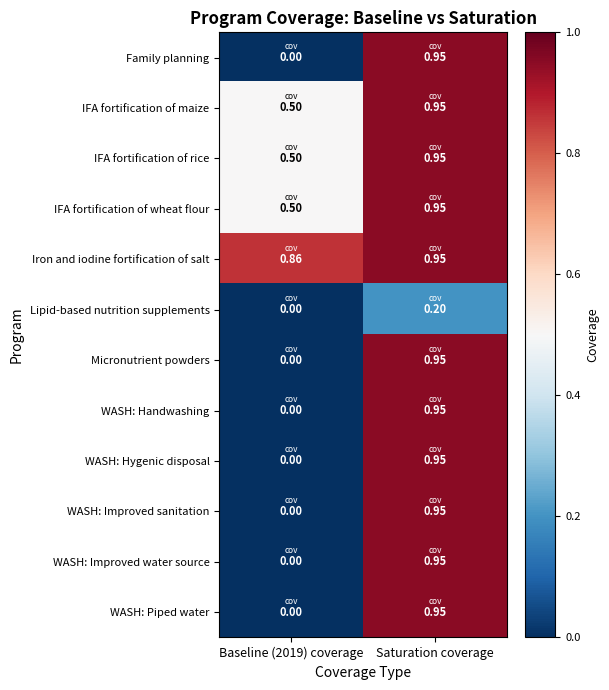

Which category has the highest value across all series?

Saturation coverage